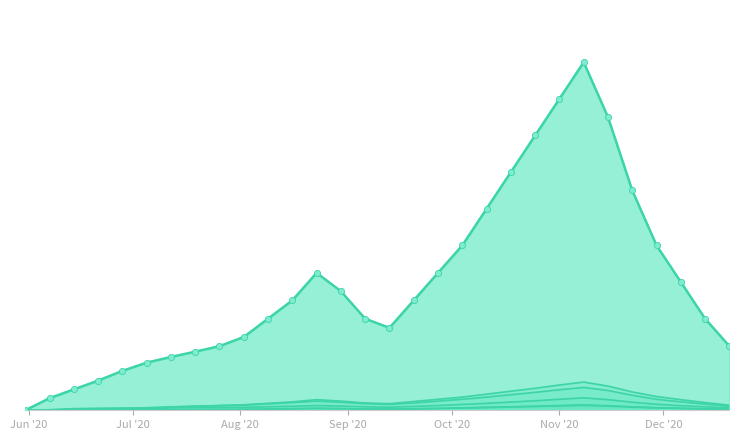

Which series contains the highest Y value?

CH